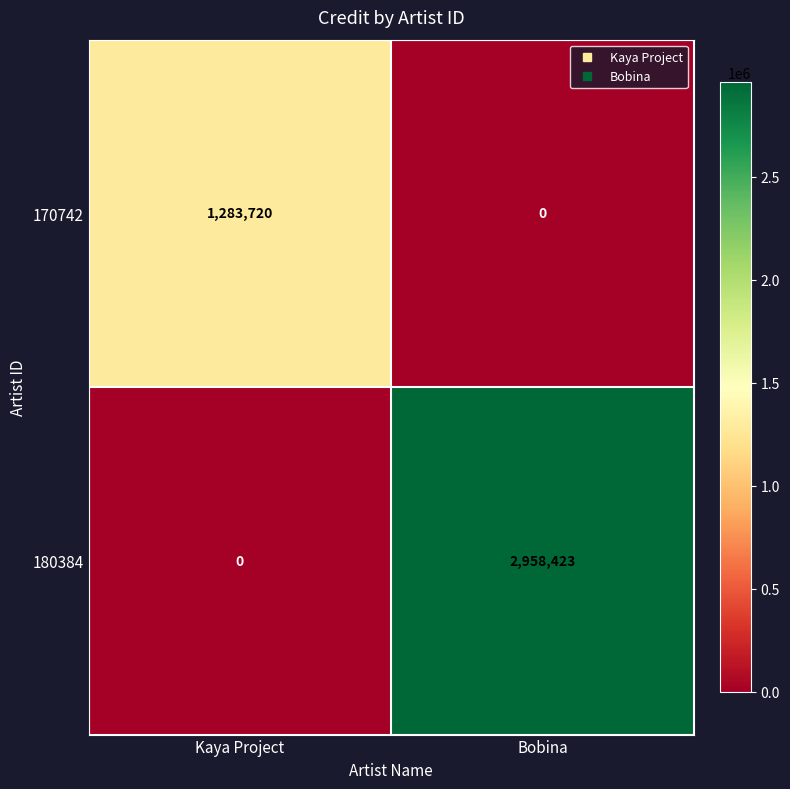

Which category has the highest value across all series?

Bobina